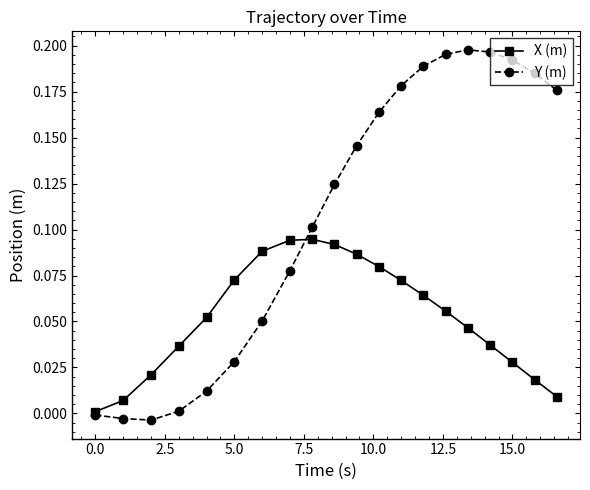

Which series has the largest total across all categories?

Y (m)